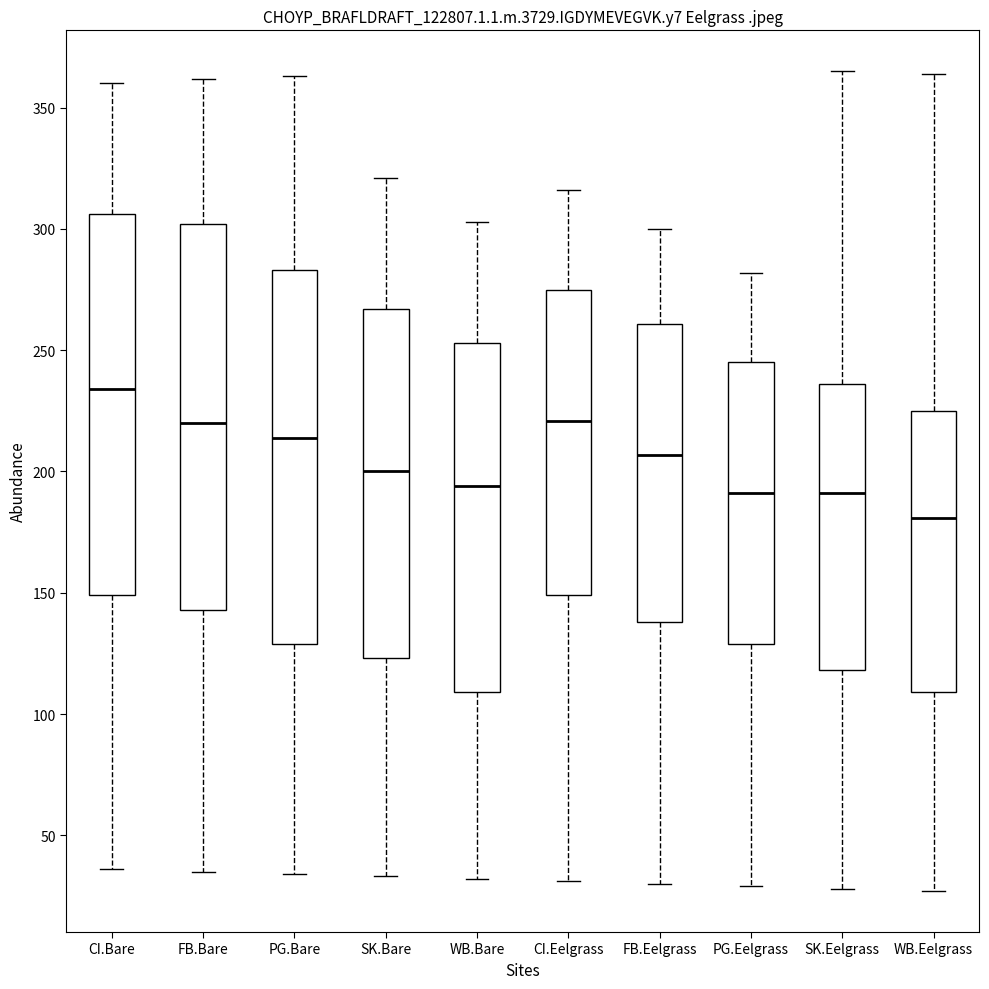

Reading left to right, read every box against the y-axis: the position of its median line, the range the box covers, and the ends of its whiskers. The values are not printed on the chart, so give them approximately, as read against the axis.

CI.Bare: median 235, box 150 to 305, whiskers 35 to 360
FB.Bare: median 220, box 145 to 300, whiskers 35 to 360
PG.Bare: median 215, box 130 to 285, whiskers 35 to 365
SK.Bare: median 200, box 125 to 265, whiskers 35 to 320
WB.Bare: median 195, box 110 to 255, whiskers 30 to 305
CI.Eelgrass: median 220, box 150 to 275, whiskers 30 to 315
FB.Eelgrass: median 205, box 140 to 260, whiskers 30 to 300
PG.Eelgrass: median 190, box 130 to 245, whiskers 30 to 280
SK.Eelgrass: median 190, box 120 to 235, whiskers 30 to 365
WB.Eelgrass: median 180, box 110 to 225, whiskers 25 to 365